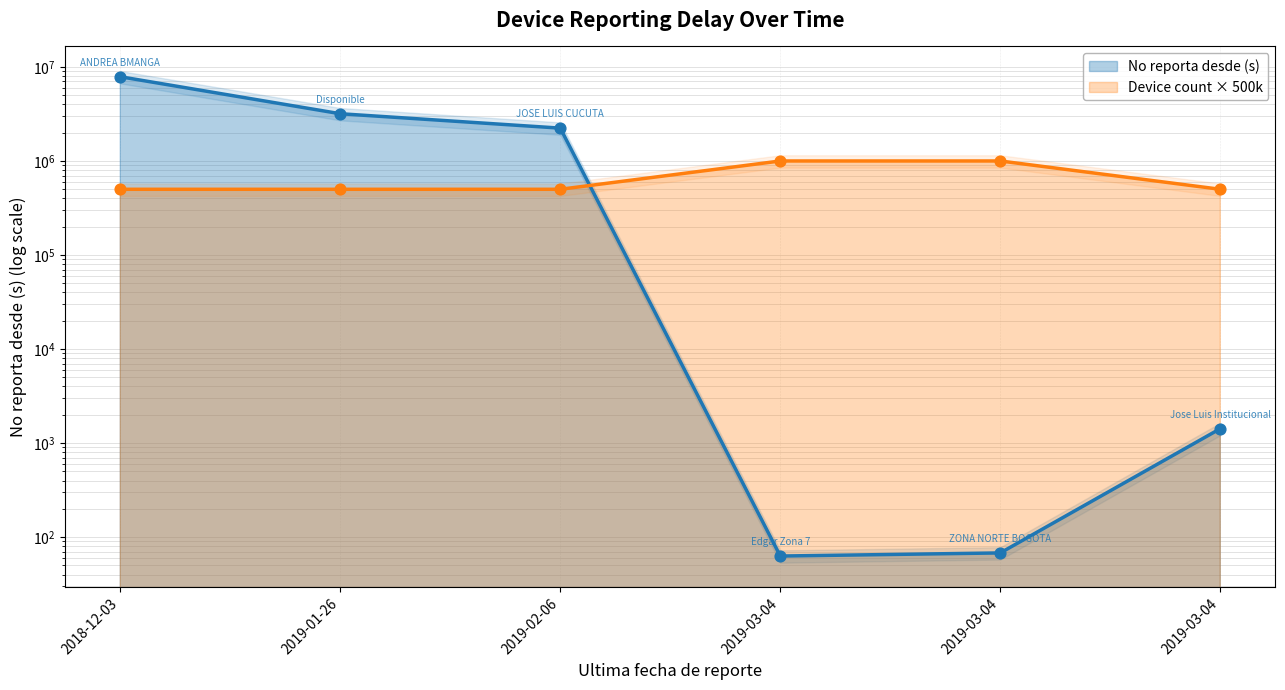

Between 2019-03-04 and 2019-03-04, which is larger?

2019-03-04